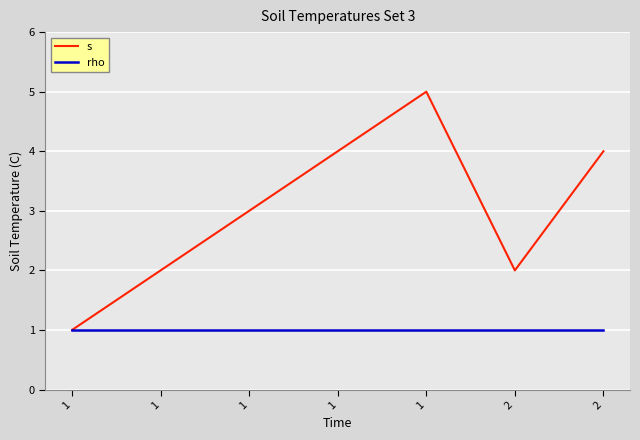

What are all the series names shown in the legend?

s, rho